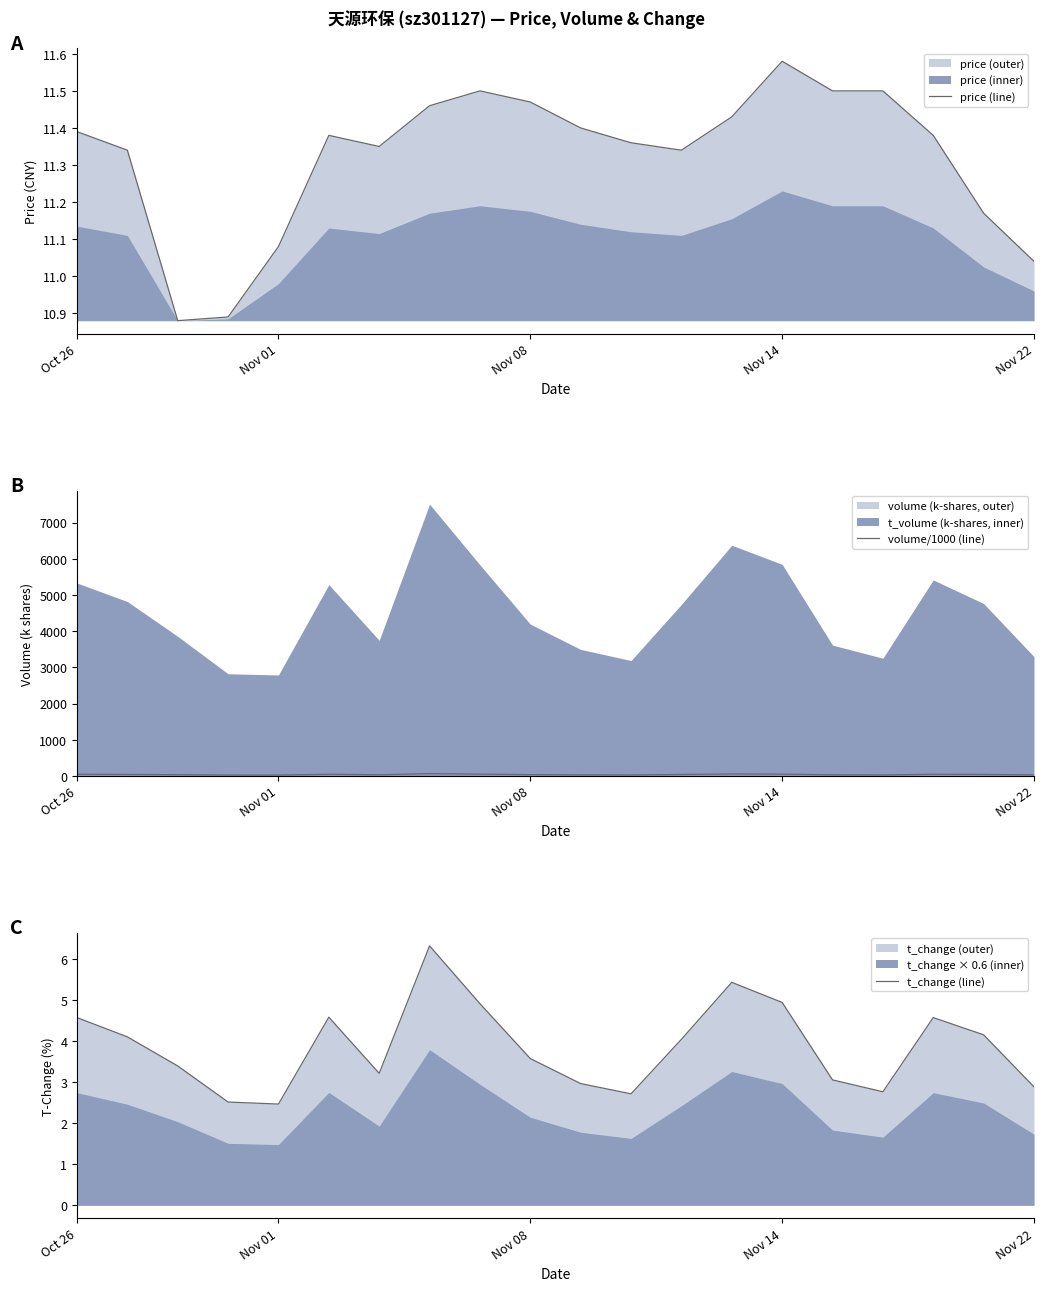

Where does the price (line) series first go above 11?

Oct 26